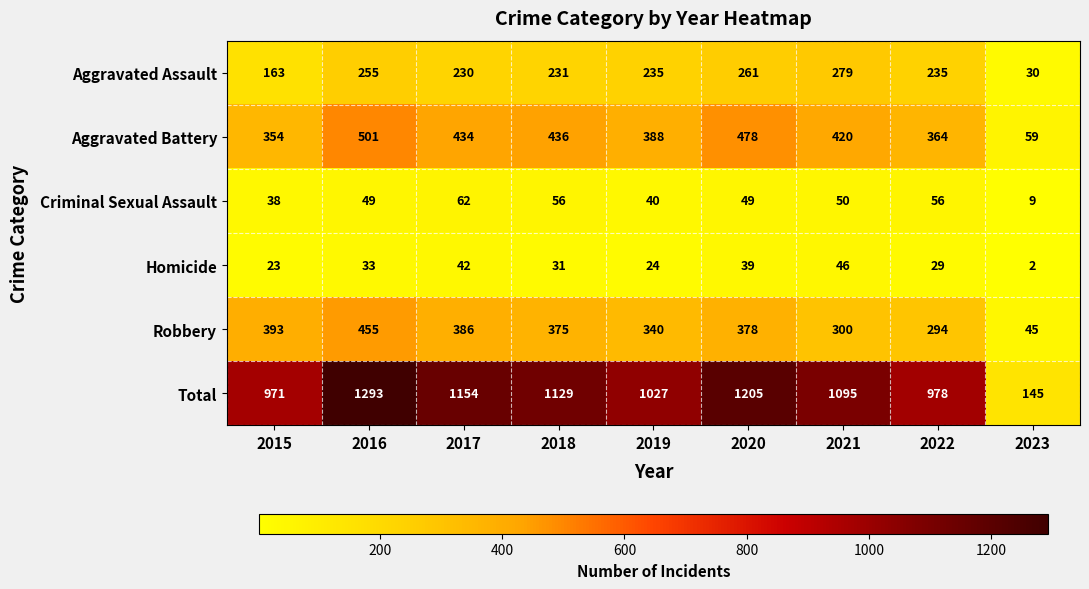

What is the total value across all series at 2015?

1942